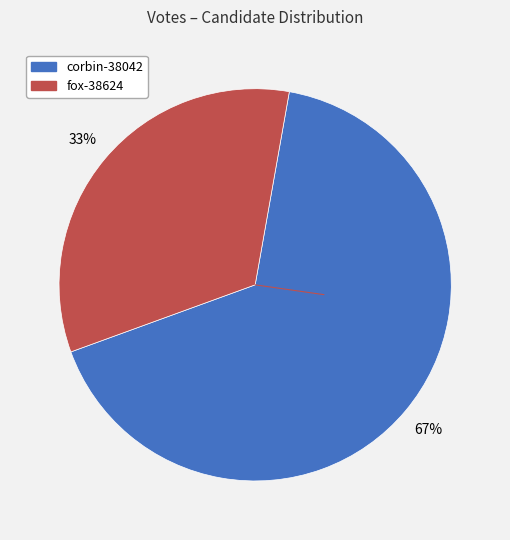

To the nearest percent, what percentage of the pie is corbin-38042?

67%